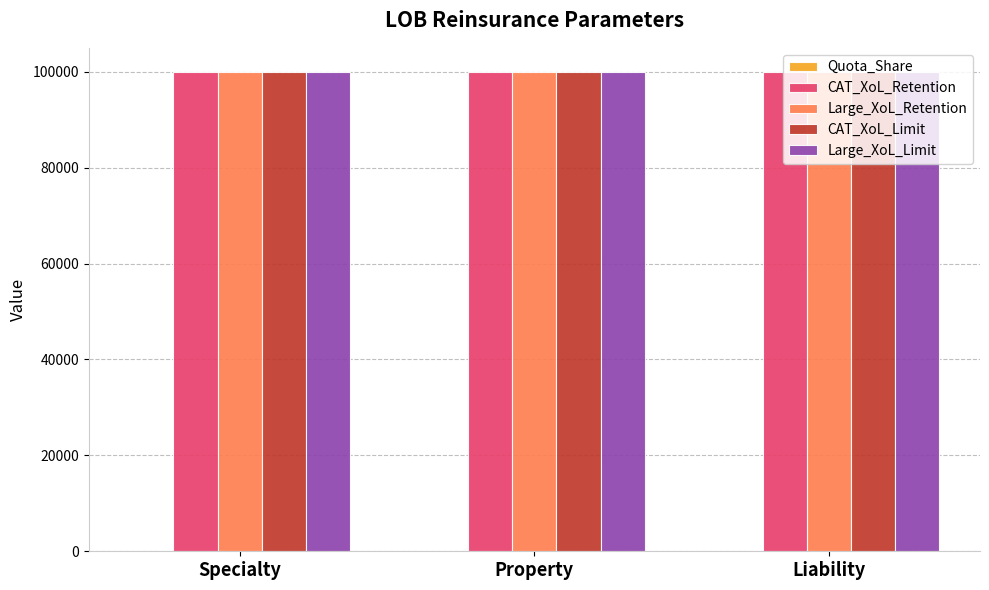

True or false: CAT_XoL_Retention has a value of 100000.0 at Property.

True